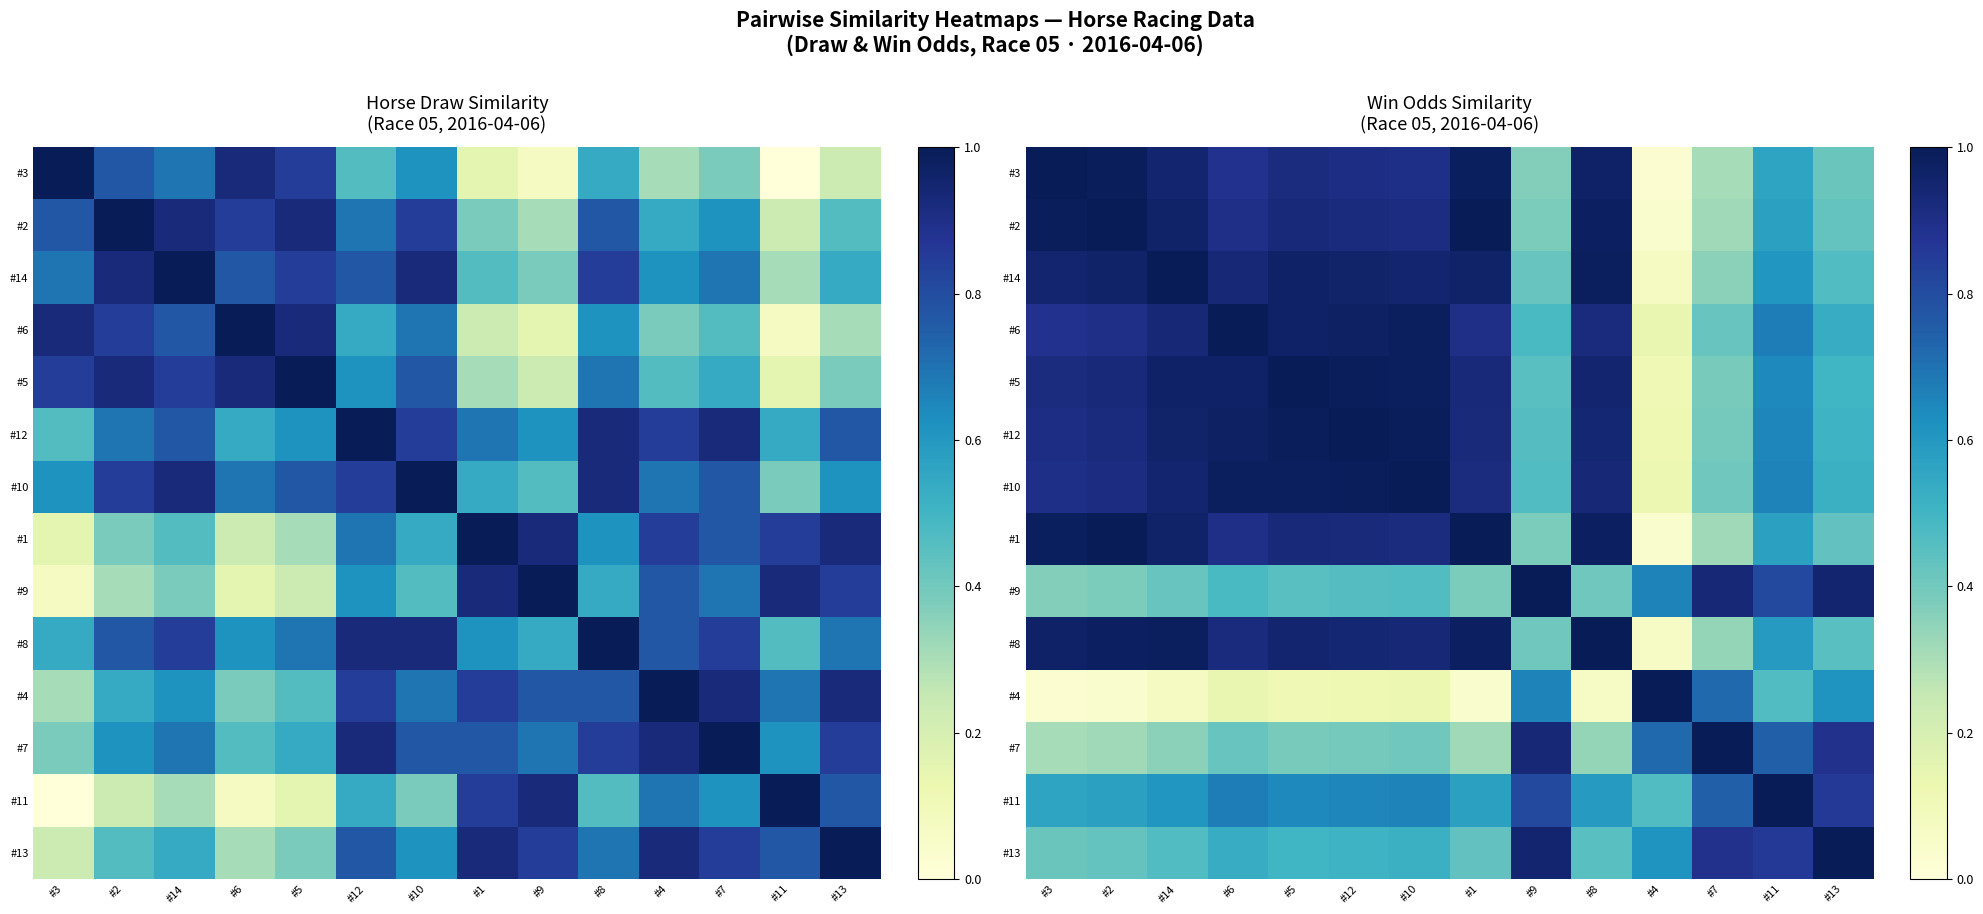

How many distinct data groups are displayed?

14